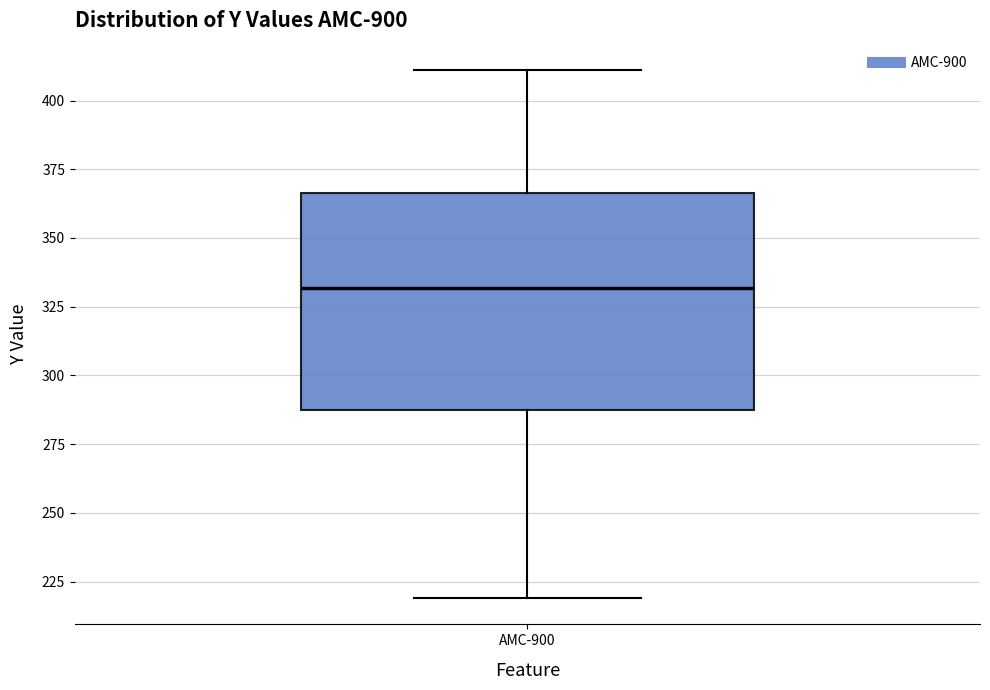

Transcribe this box plot: give where the median line is, the range the box spans, and where the two whiskers end, as read against the y-axis. The values are not printed on the chart, so give them approximately, as read against the axis.

median 330, box 285 to 365, whiskers 220 to 410